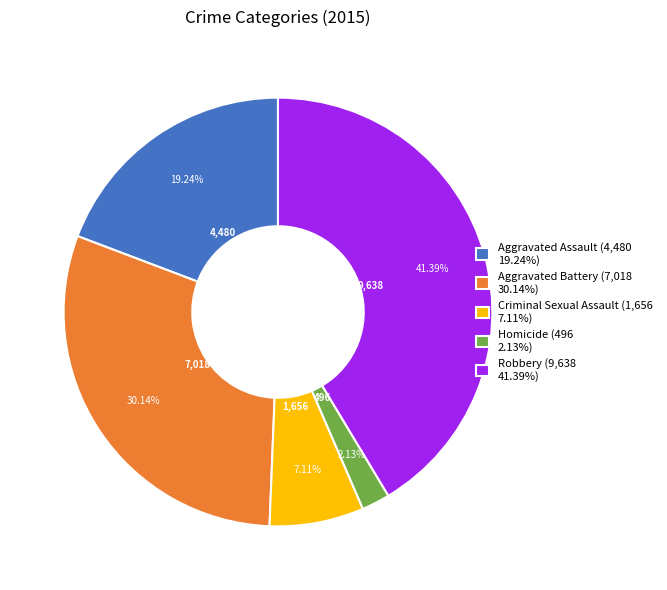

What percentage do Robbery and Aggravated Assault together represent?

60.6%